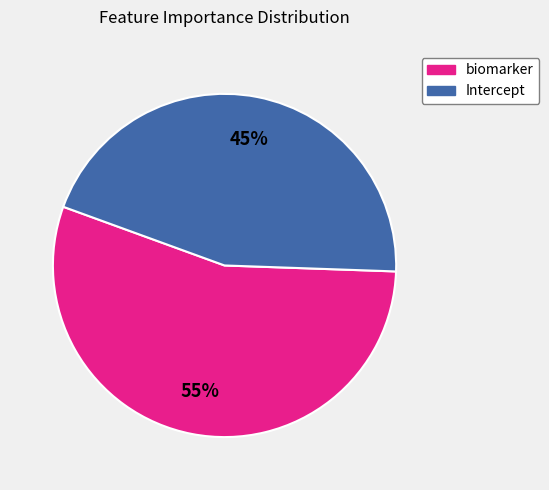

To the nearest percent, what portion does Intercept represent?

45%